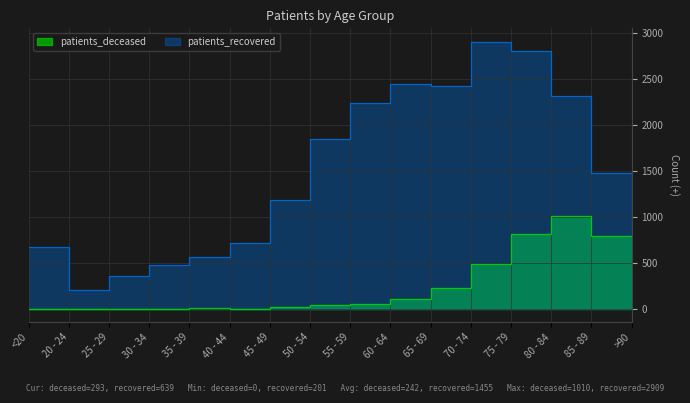

What is the difference between the highest and lowest values at <20?

671